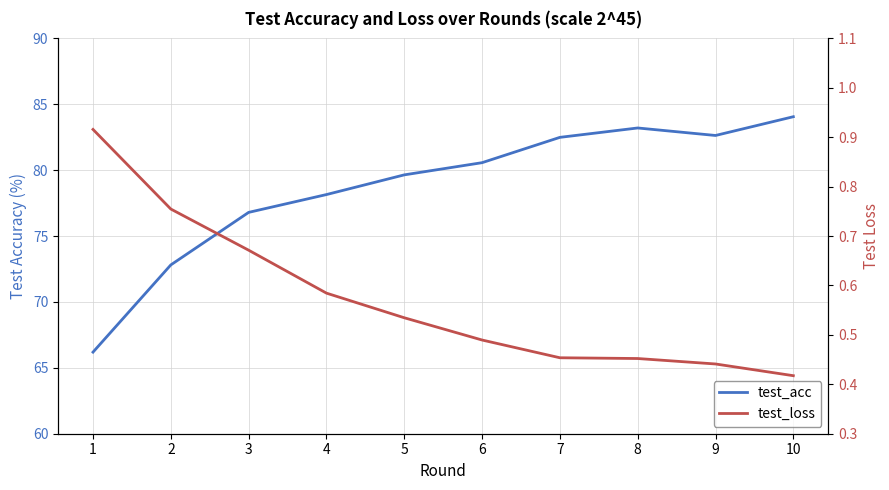

Which label corresponds to the smallest value in the chart?

10